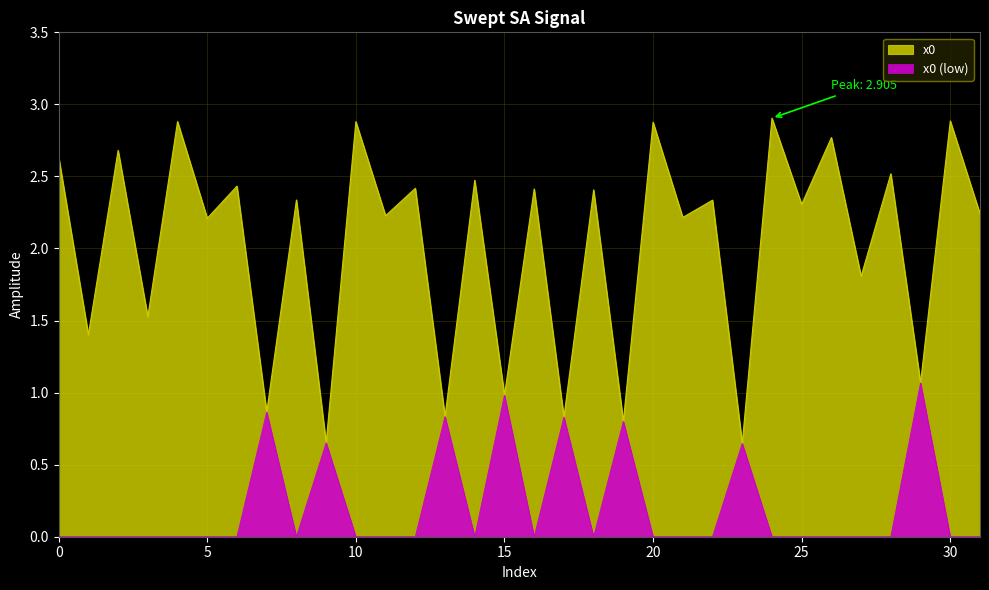

Is it true that the value at 9 is 0.2?

False